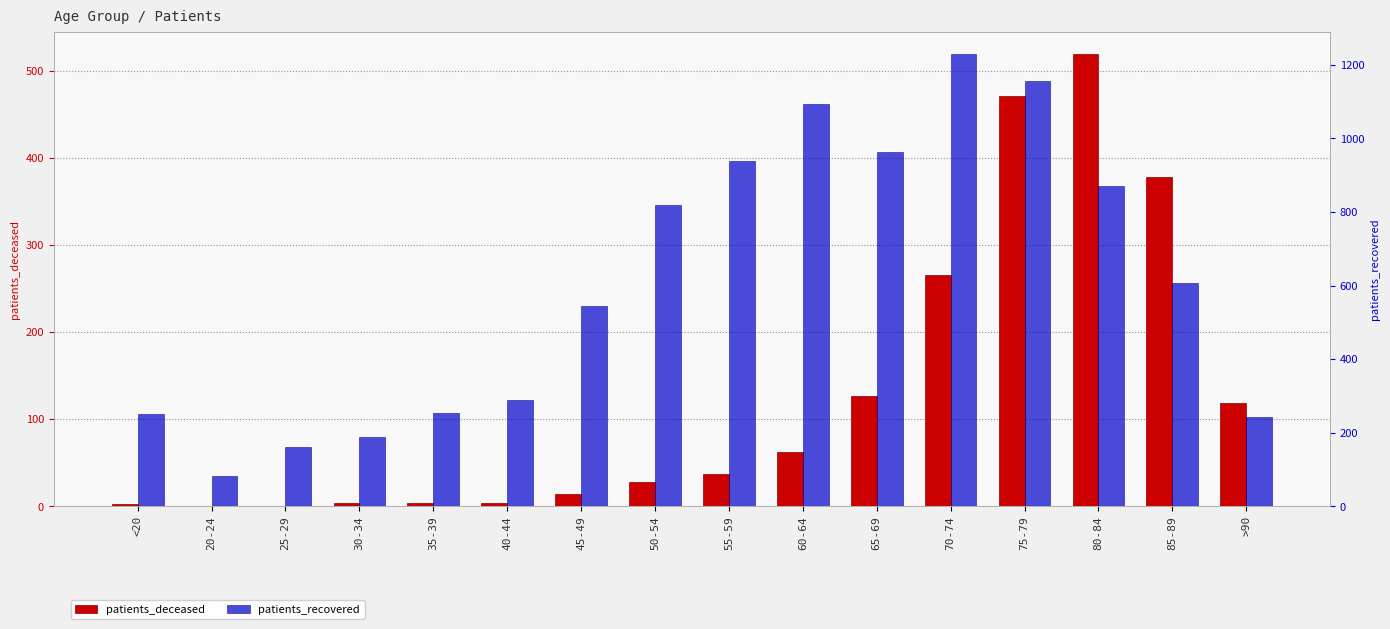

Reading left to right, transcribe all the data shown in this chart.

patients_deceased: <20=2	20-24=0	25-29=0	30-34=3	35-39=4	40-44=3	45-49=14	50-54=28	55-59=37	60-64=62	65-69=127	70-74=265	75-79=471	80-84=519	85-89=378	>90=118
patients_recovered: <20=251	20-24=81	25-29=161	30-34=189	35-39=252	40-44=289	45-49=545	50-54=819	55-59=940	60-64=1093	65-69=964	70-74=1229	75-79=1157	80-84=871	85-89=606	>90=241